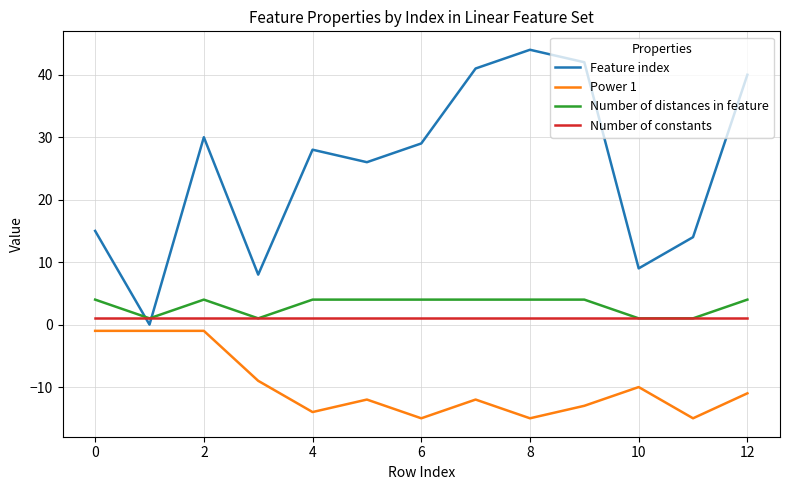

Which series has the widest spread of values?

Feature index